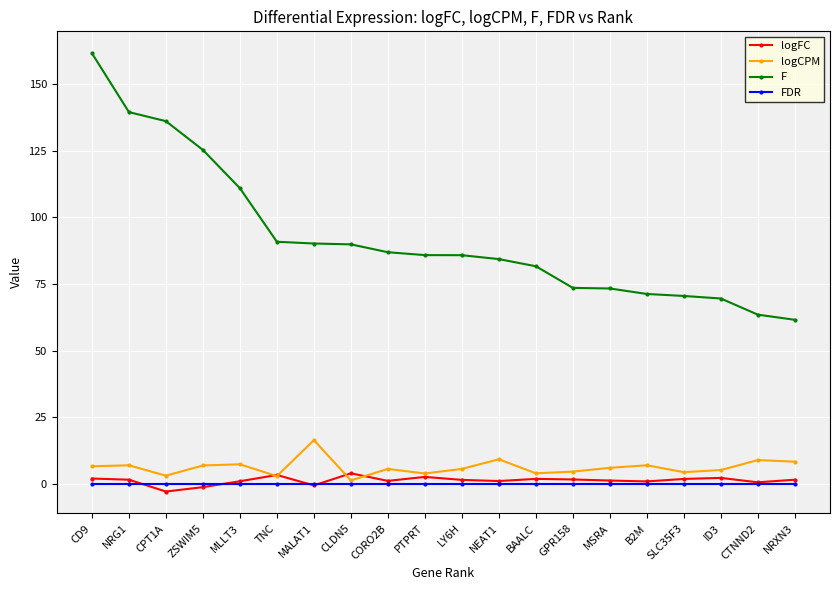

What is the maximum value shown in the chart?

161.5